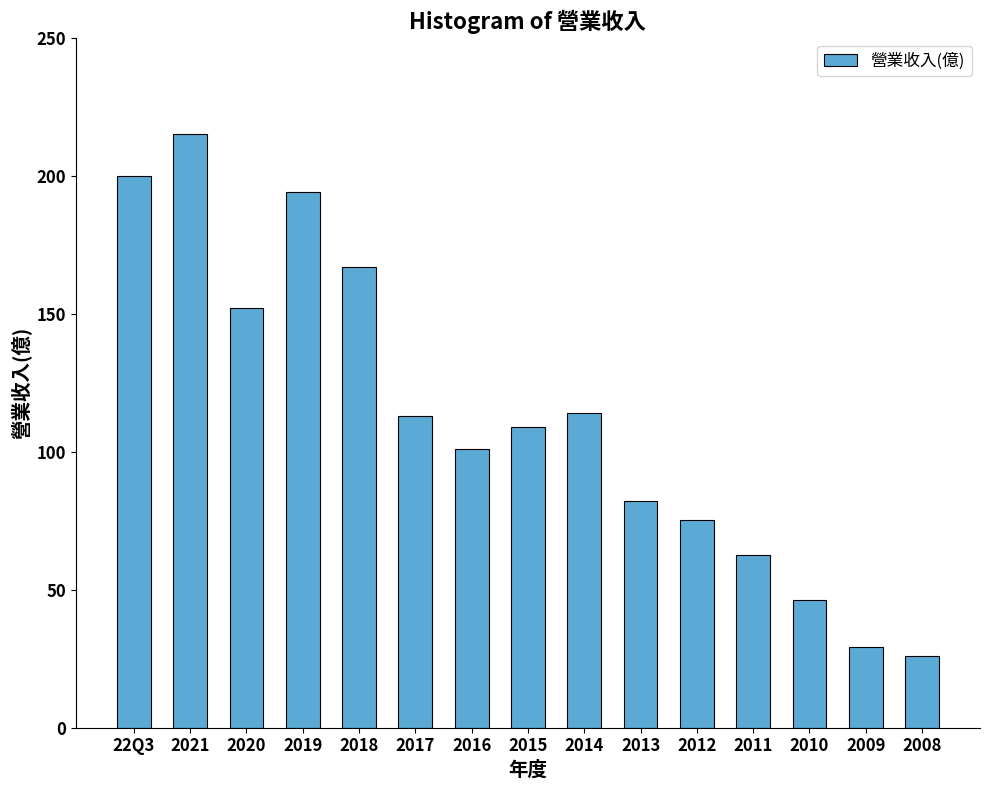

The chart shows a value of 167.0 at 2018. True or false?

True